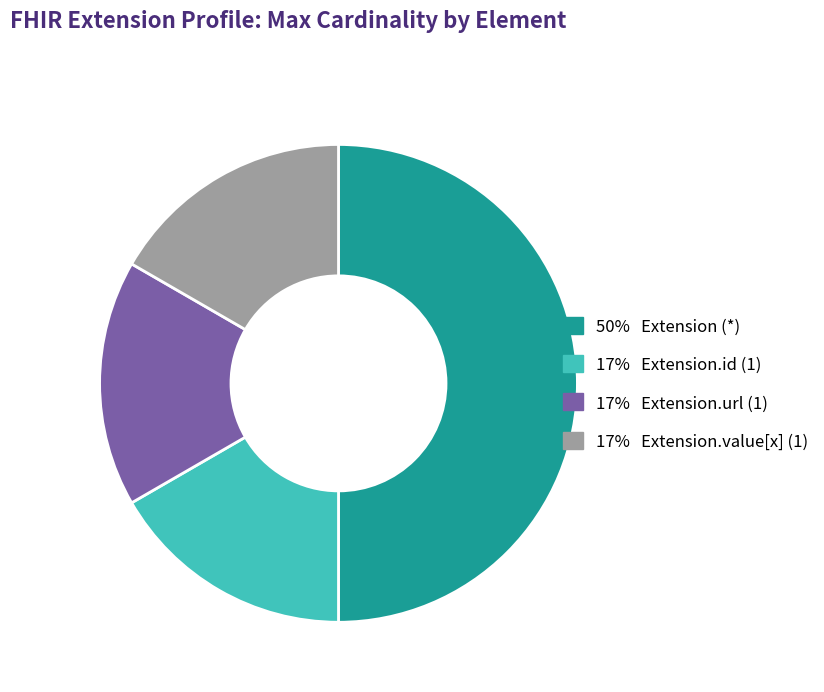

Count the number of slices in the pie.

4